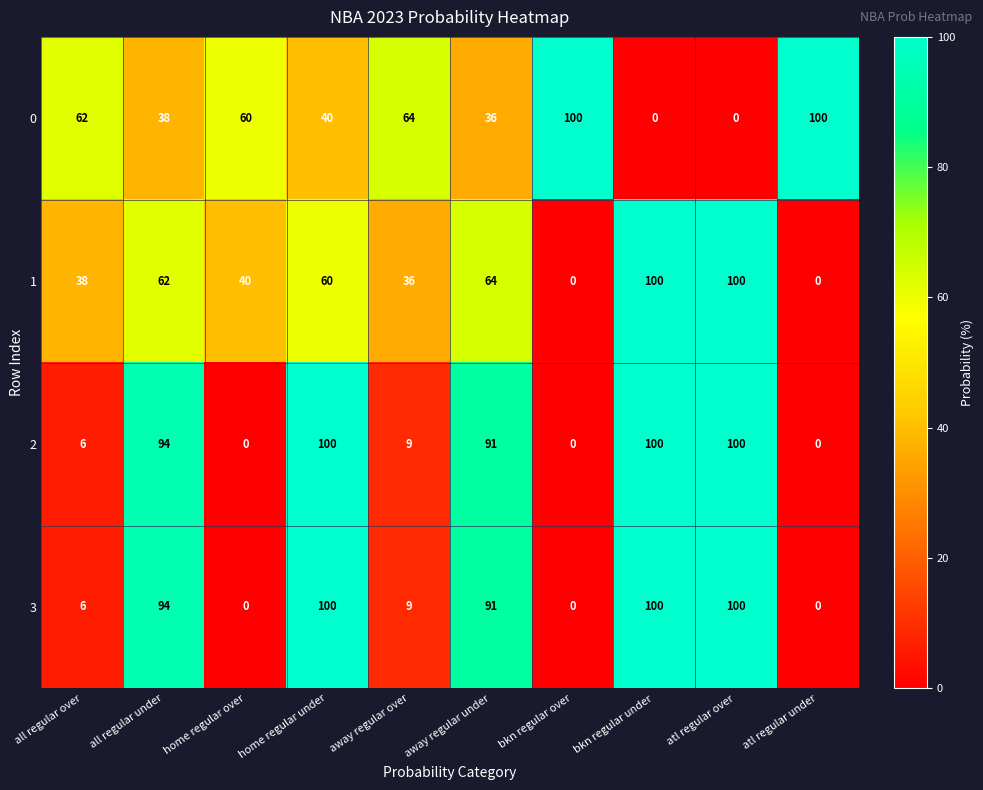

What is the average value of the 1 series?

50